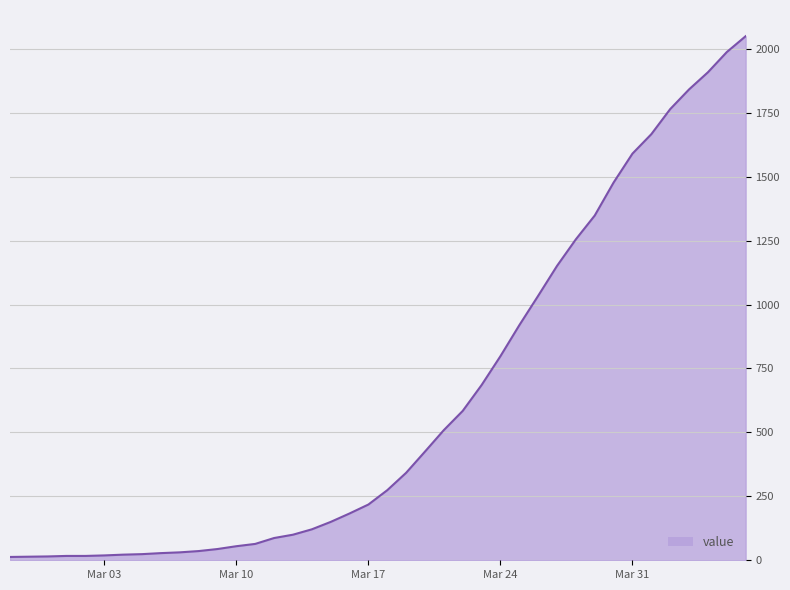

What is the greatest value displayed?

2049